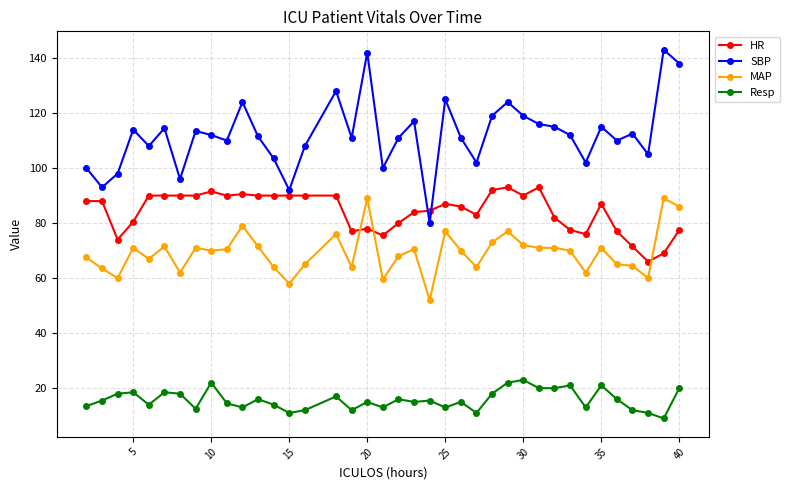

True or false: MAP and Resp cross at least once.

False